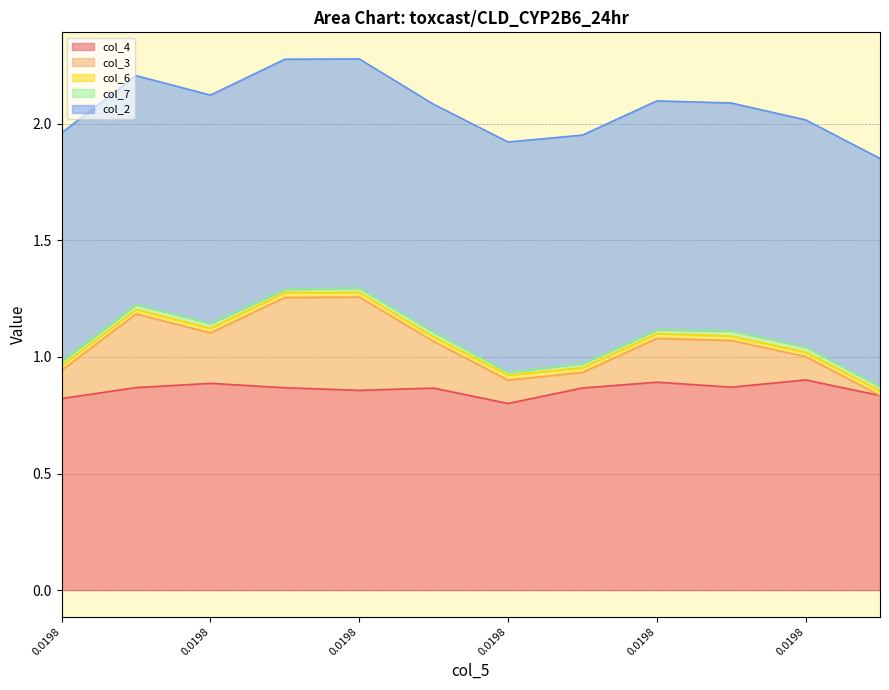

Where is the first local maximum for col_3?

1